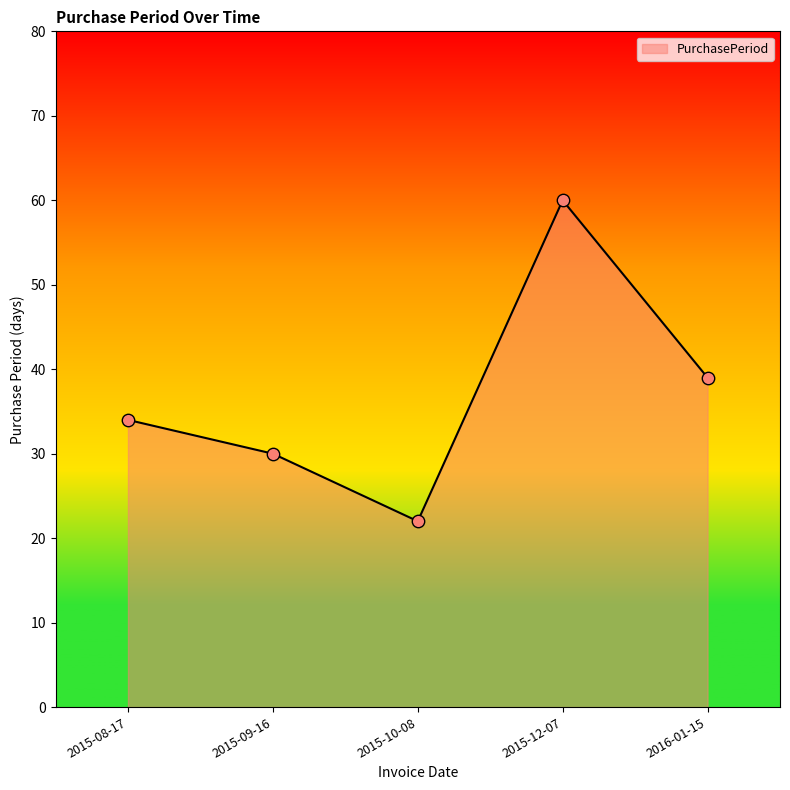

Approximately how many times larger is the value at 2015-12-07 compared to 2015-10-08?

2.7